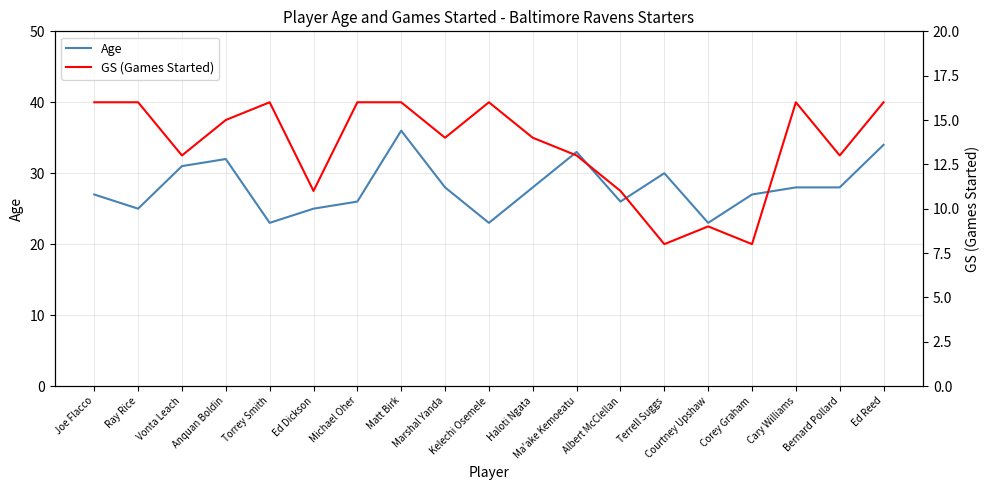

True or false: Age has a value of 7 at Anquan Boldin.

False